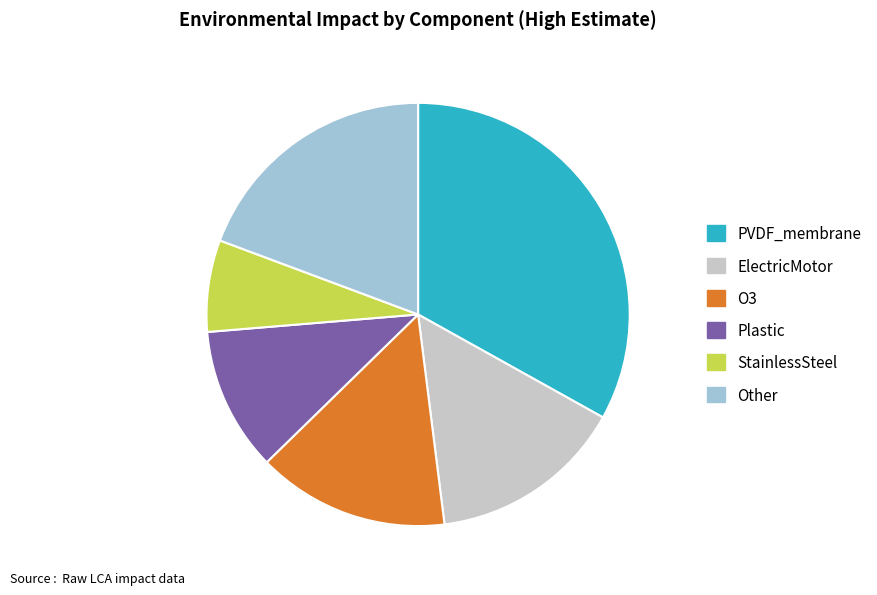

True or false: O3 accounts for 15% of the total.

True